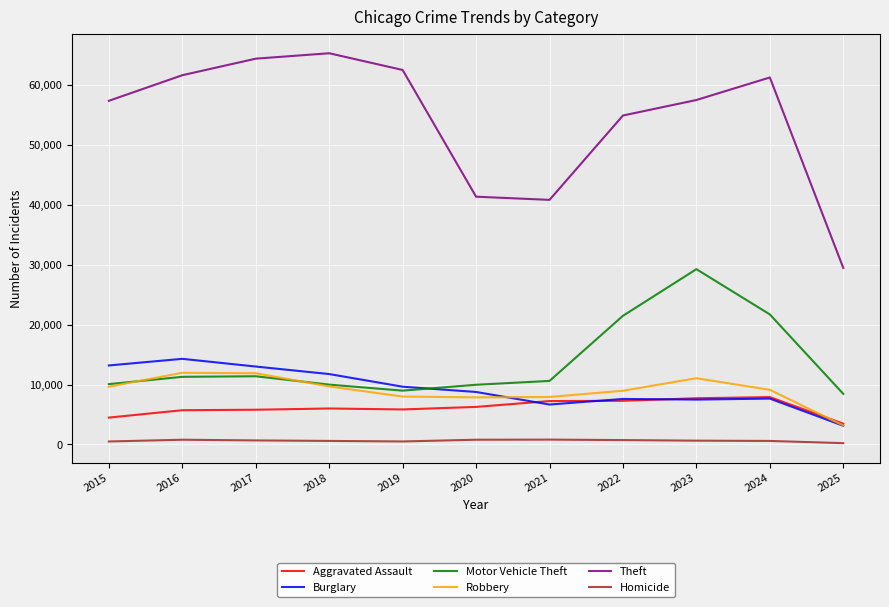

Is the value of Aggravated Assault at 2021 greater than the value of Homicide at 2021?

Yes